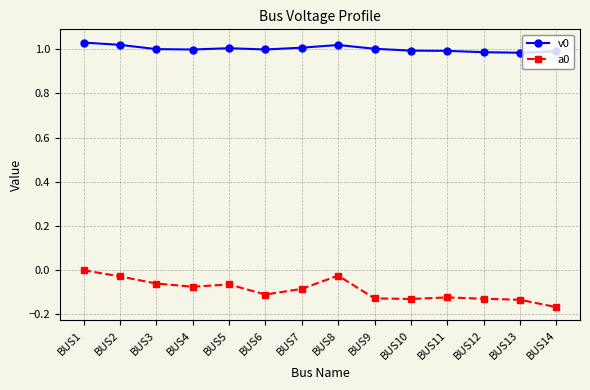

Count the a0 values in the range 0 to 1.

1